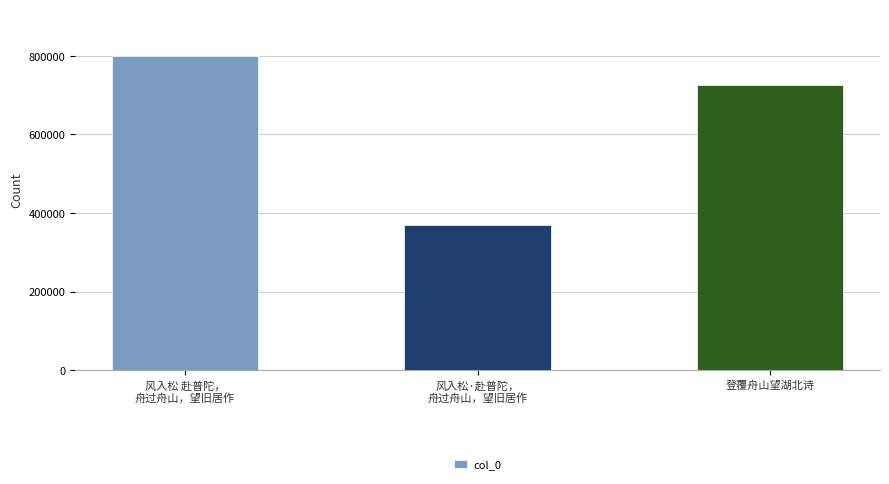

Is it true that the value at 风入松·赴普陀，
舟过舟山，望旧居作 is 368733?

True